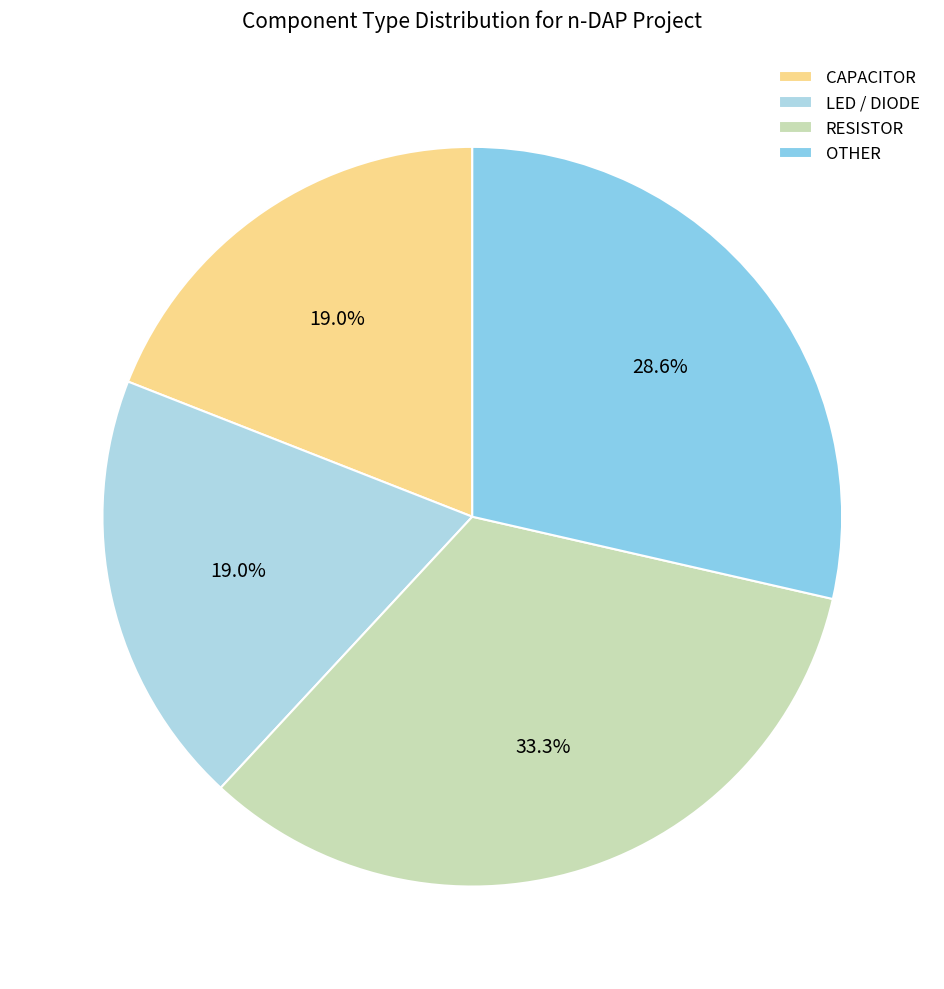

How many slices are in this pie chart?

4